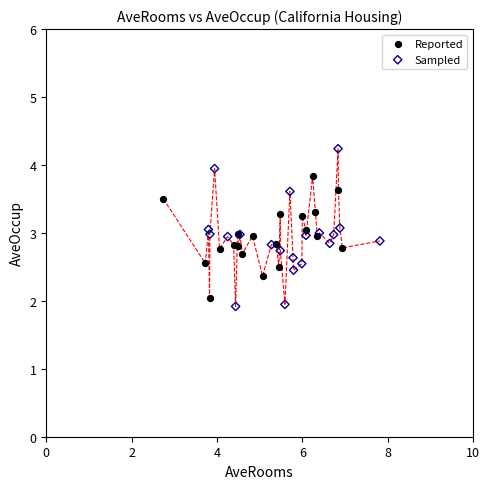

Which series contains the highest Y value?

Sampled